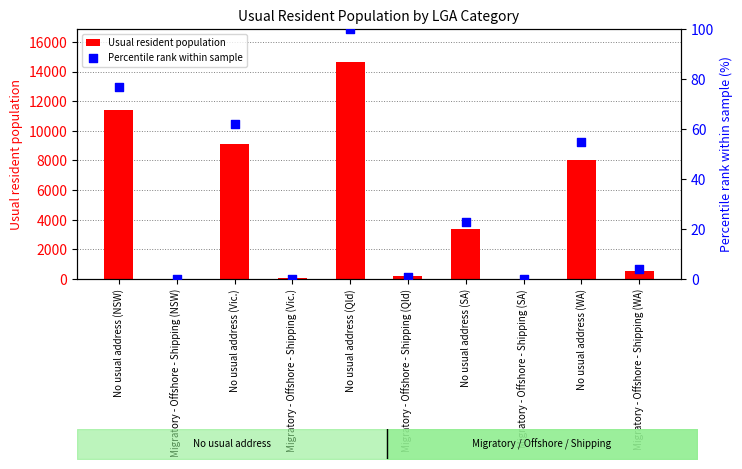

Which series contains the lowest Y value?

Usual resident population